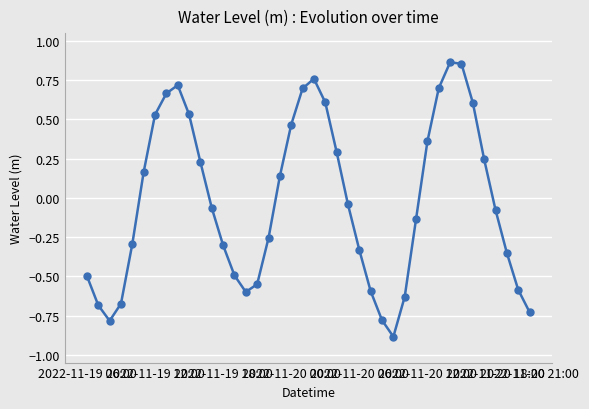

What is the sum of all values?

-0.9